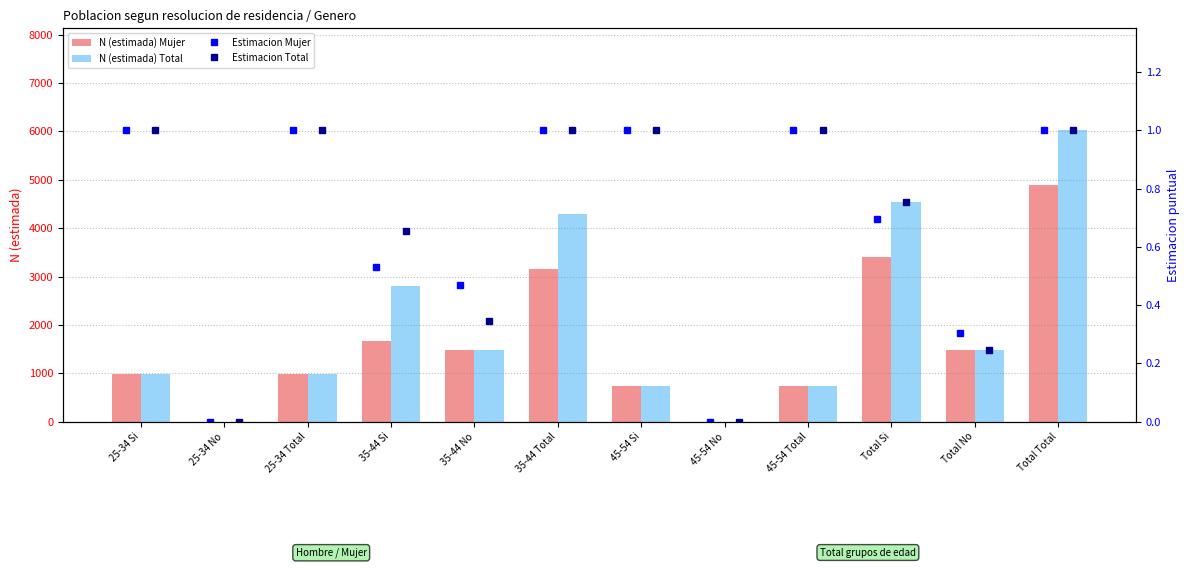

Count the number of data series in this chart.

4